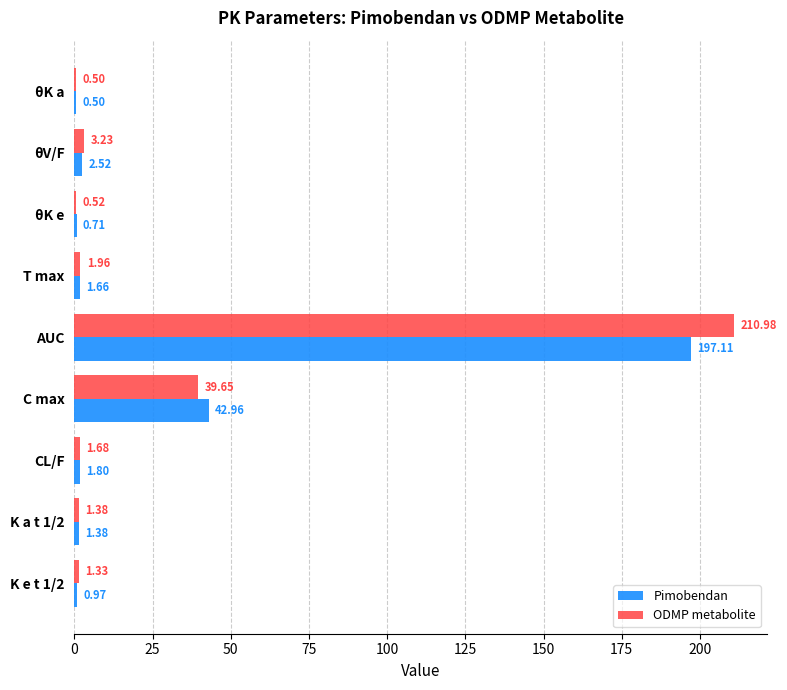

Which category has the highest value across all series?

AUC